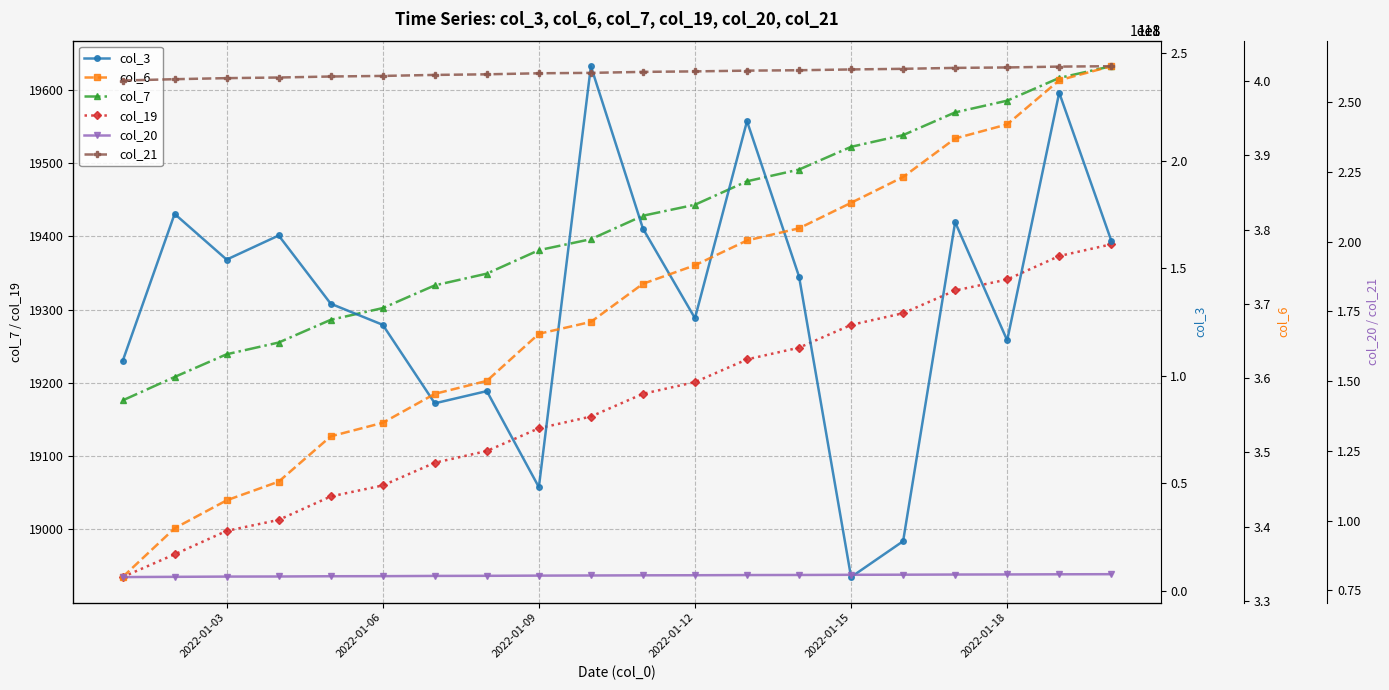

How many data points in col_7 are less than 19428?

10